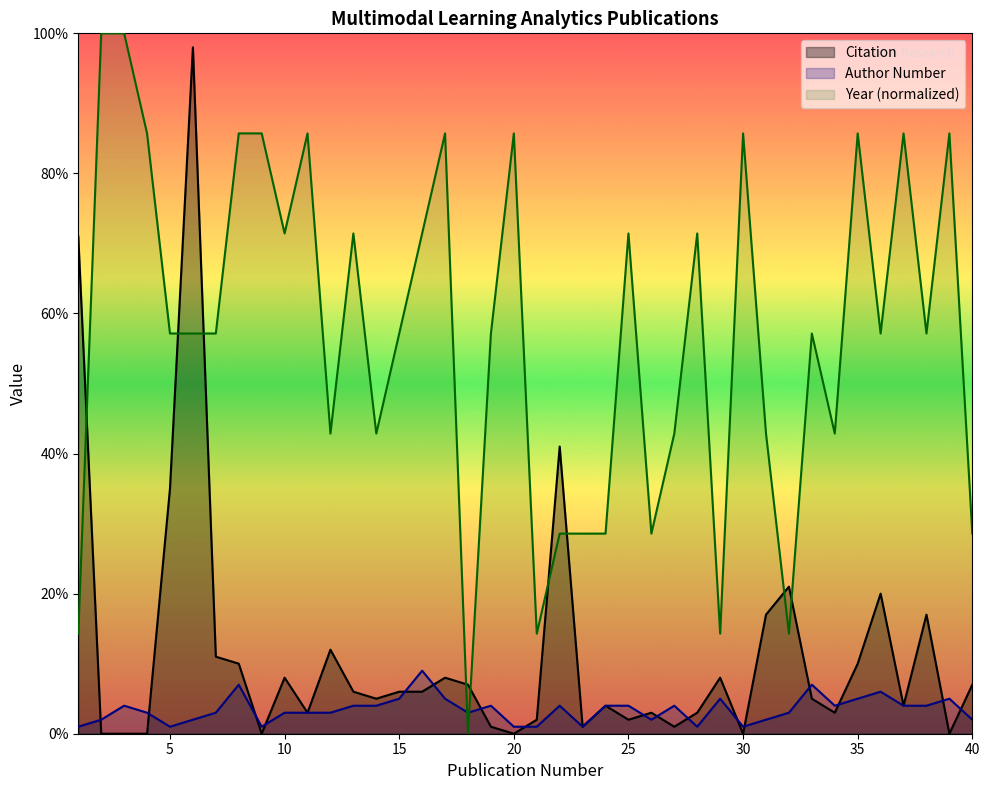

Reading left to right, transcribe all the data shown in this chart.

Citation: 71.0	0.0	0.0	0.0	35.0	98.0	11.0	10.0	0.0	8.0	3.0	12.0	6.0	5.0	6.0	6.0	8.0	7.0	1.0	0.0	2.0	41.0	1.0	4.0	2.0	3.0	1.0	3.0	8.0	0.0	17.0	21.0	5.0	3.0	10.0	20.0	4.0	17.0	0.0	7.0
Author Number: 1.0	2.0	4.0	3.0	1.0	2.0	3.0	7.0	1.0	3.0	3.0	3.0	4.0	4.0	5.0	9.0	5.0	3.0	4.0	1.0	1.0	4.0	1.0	4.0	4.0	2.0	4.0	1.0	5.0	1.0	2.0	3.0	7.0	4.0	5.0	6.0	4.0	4.0	5.0	2.0
Year: 14.3	100.0	100.0	85.7	57.1	57.1	57.1	85.7	85.7	71.4	85.7	42.9	71.4	42.9	57.1	71.4	85.7	0.0	57.1	85.7	14.3	28.6	28.6	28.6	71.4	28.6	42.9	71.4	14.3	85.7	42.9	14.3	57.1	42.9	85.7	57.1	85.7	57.1	85.7	28.6